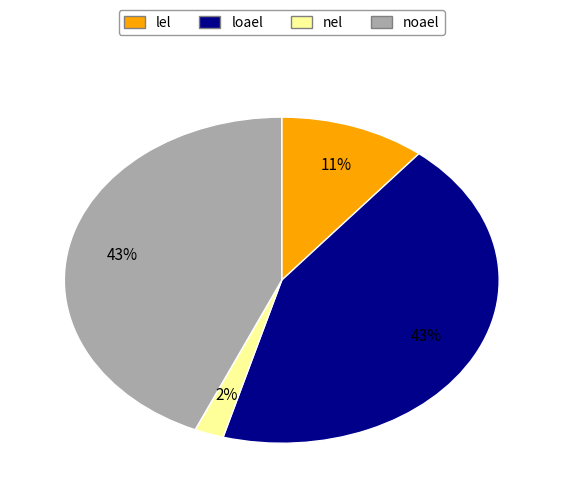

Which has a higher value, loael or lel?

loael